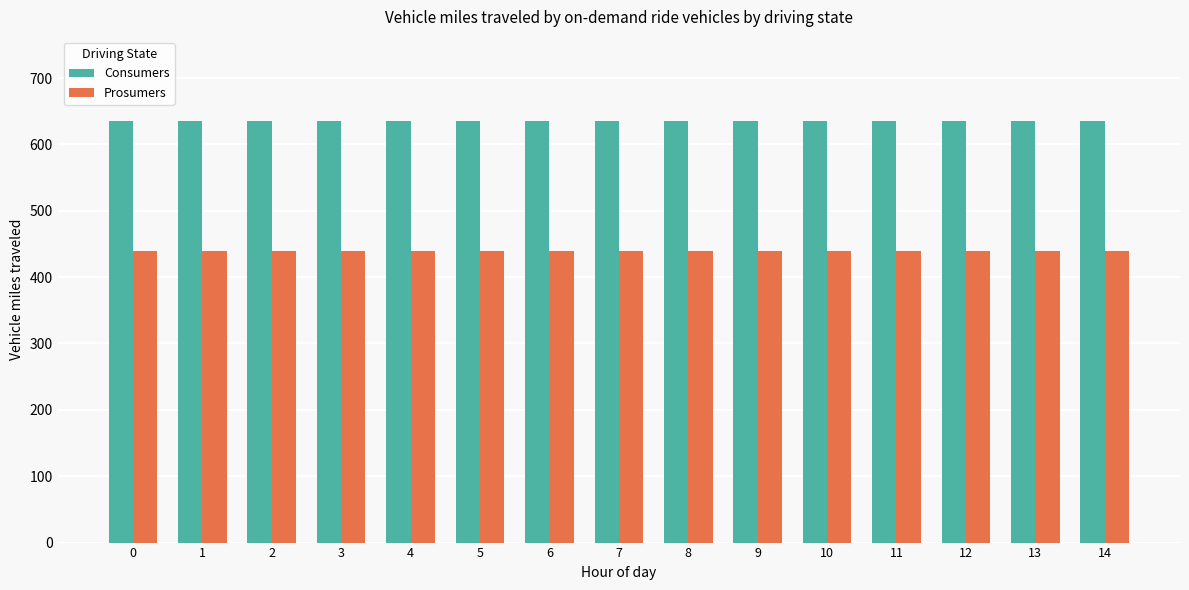

The value of Prosumers at 3 is 732. True or false?

False